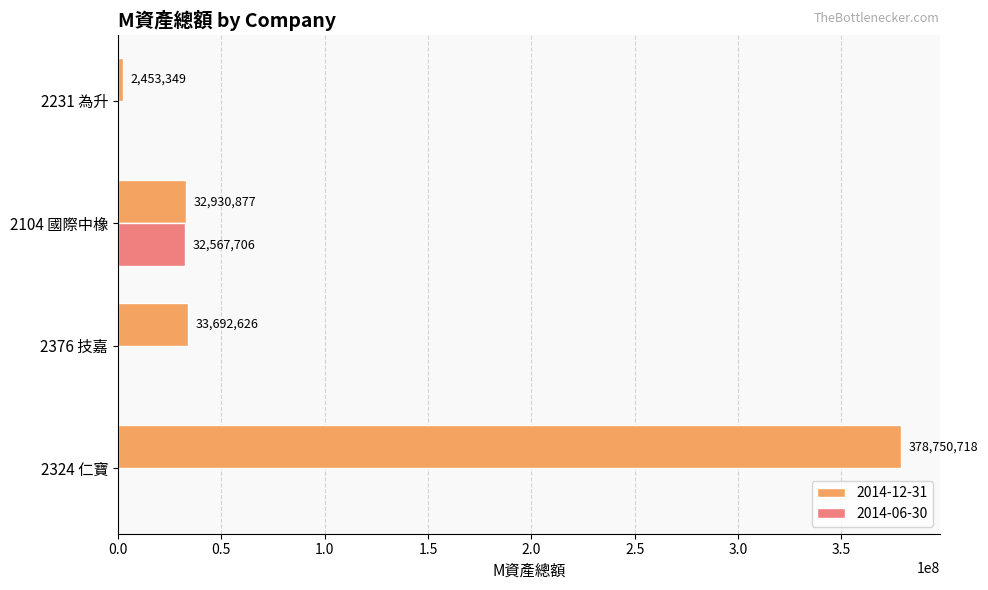

How many 2014-06-30 values are between 0 and 32567706?

4